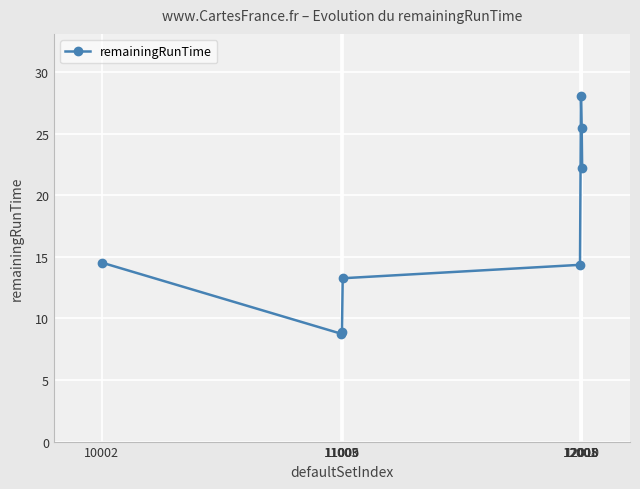

Is it true that the value at 11009 is 13.3?

True